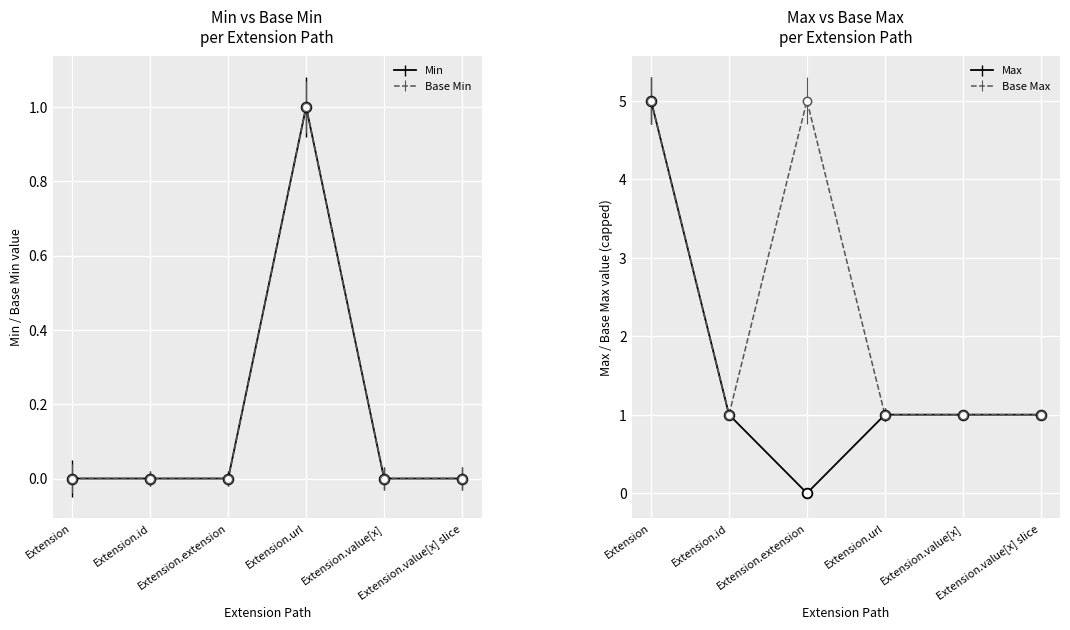

Is it true that base_min_values equals -1 at Extension.value[x]?

False